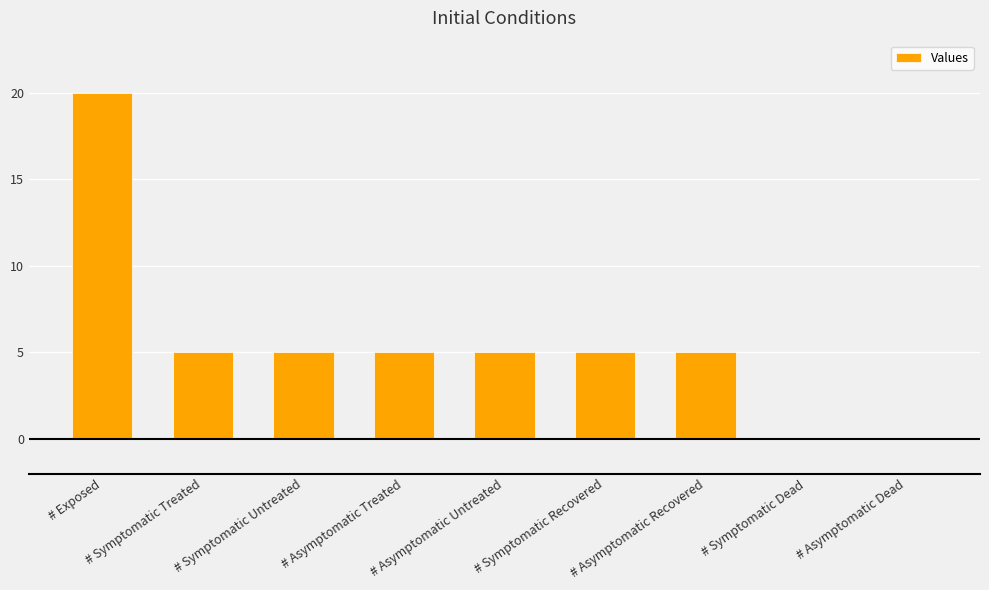

Reading right to left, transcribe all the data shown in this chart.

0	0	5	5	5	5	5	5	20